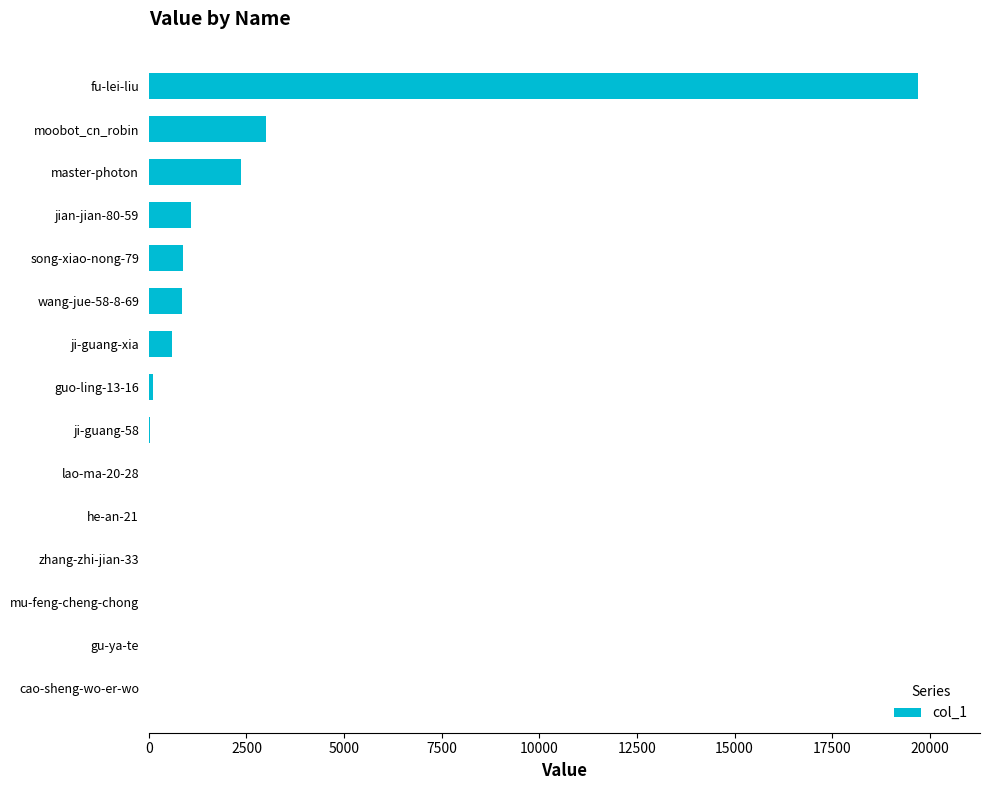

Which has a higher value, moobot_cn_robin or cao-sheng-wo-er-wo?

moobot_cn_robin